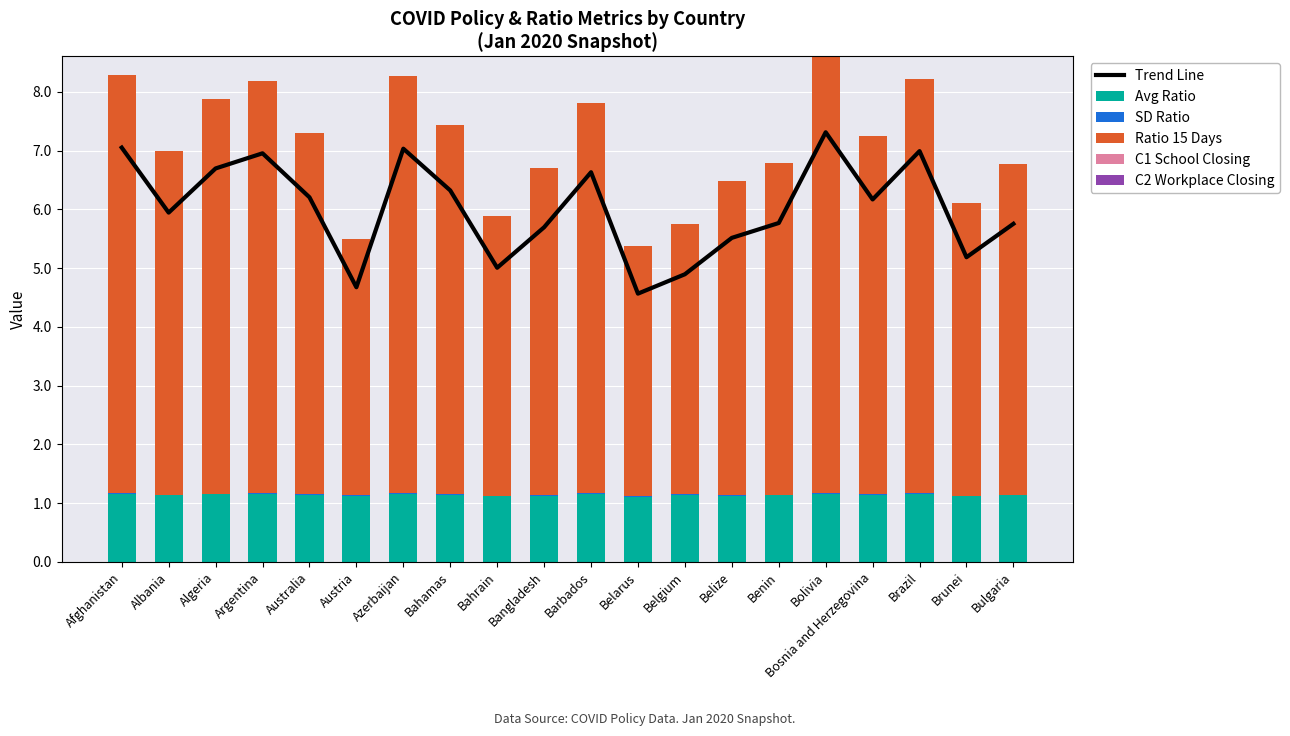

Which has a higher value, Belize or Azerbaijan?

Azerbaijan